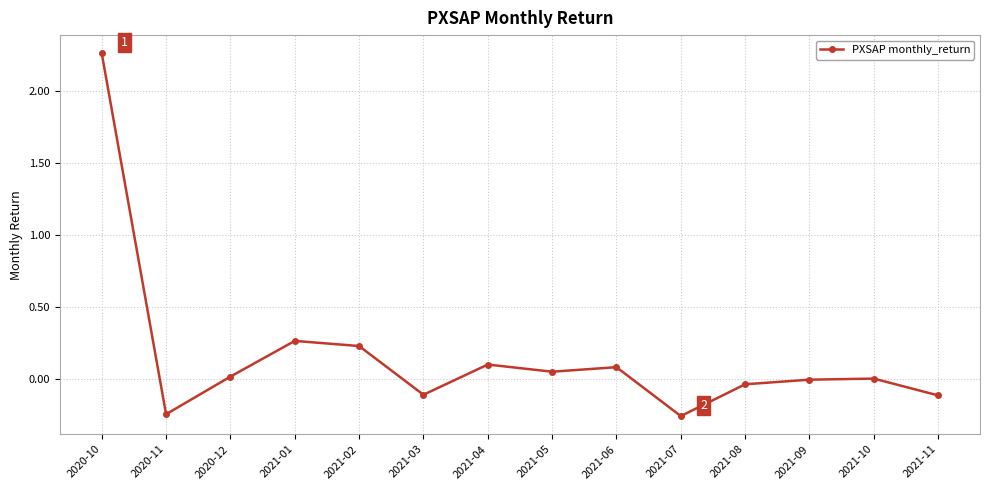

What is the change in value from 2021-01 to 2021-11?

-0.4